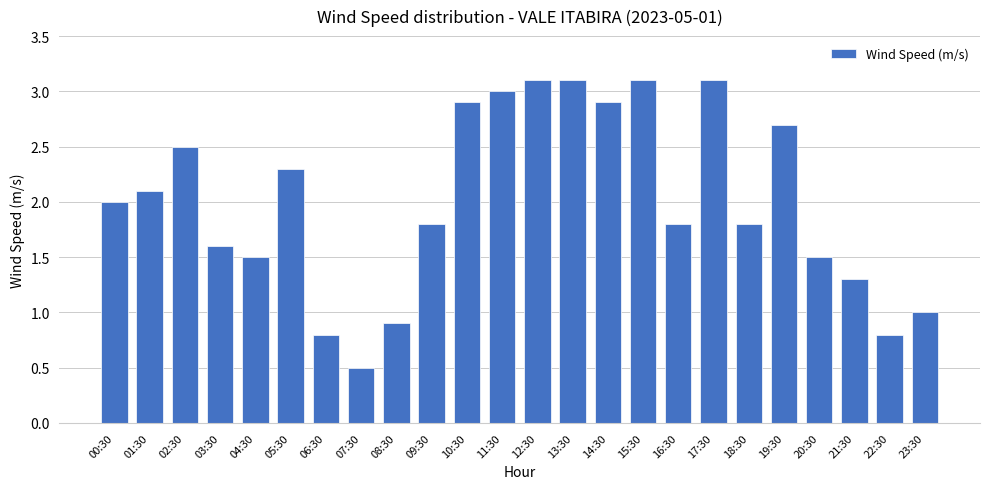

Where is the data nearest to the value 1?

23:30